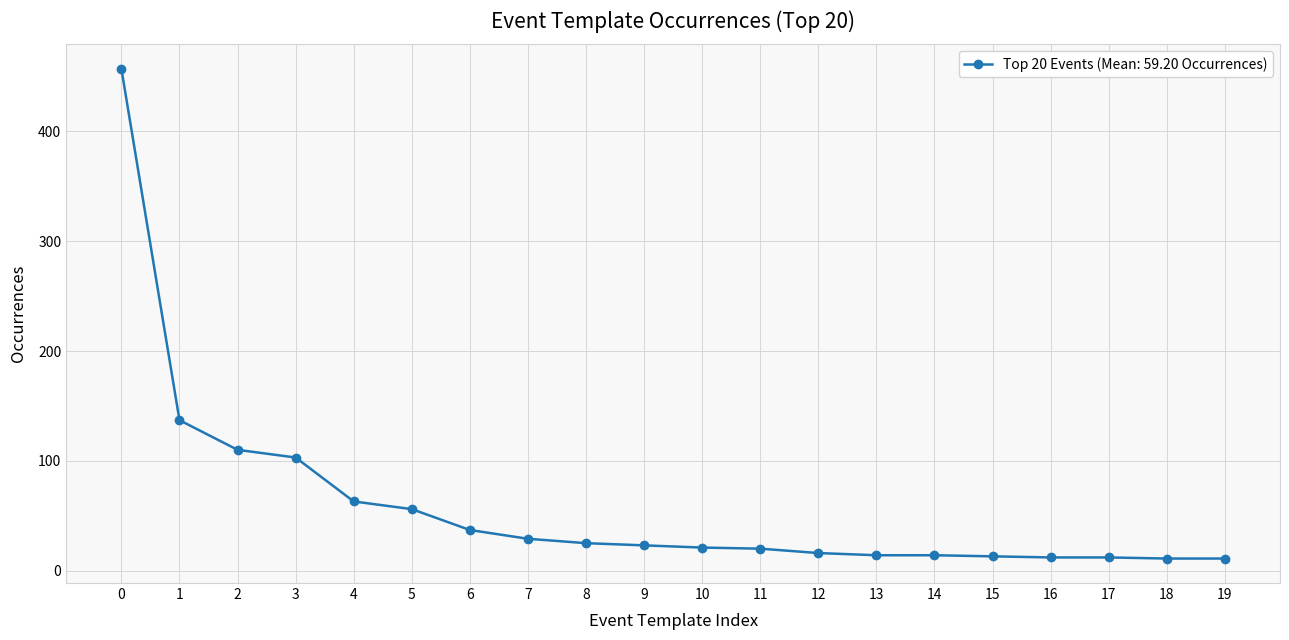

How many values are below 23?

10